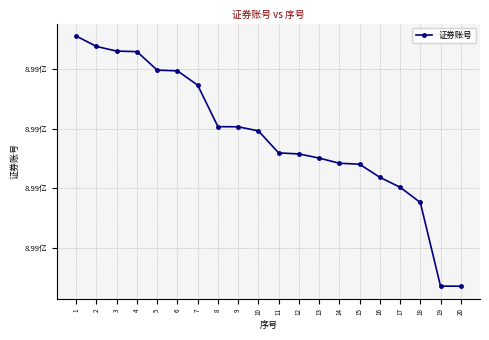

Between 3 and 10, which is larger?

3